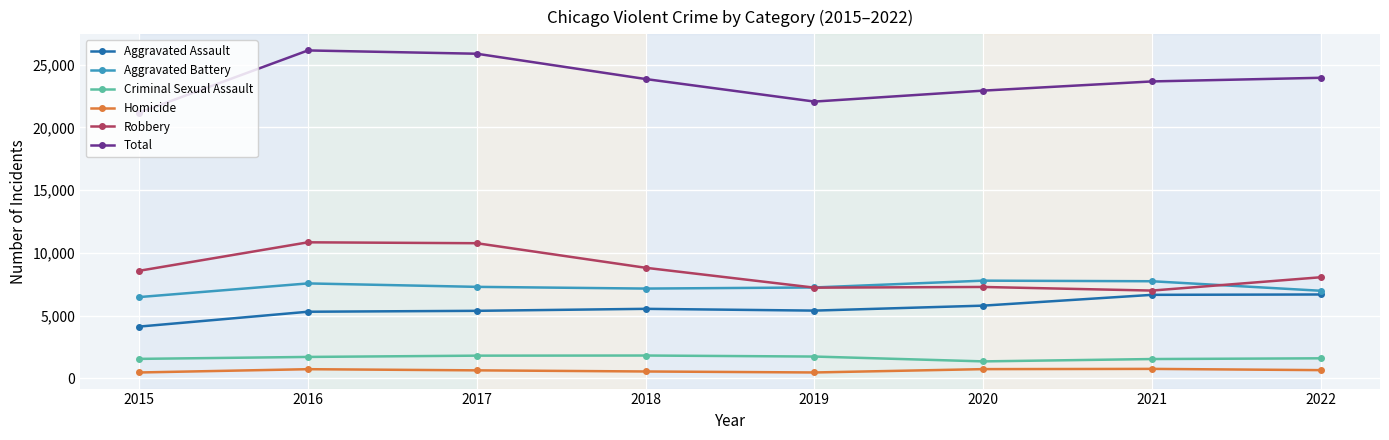

At how many categories does at least one series exceed 8376?

8